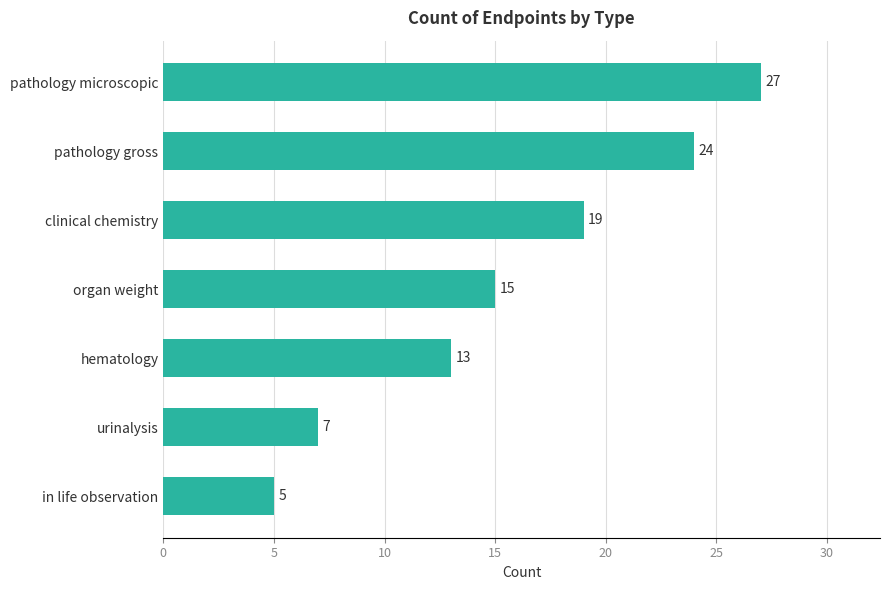

Count the number of data series in this chart.

1